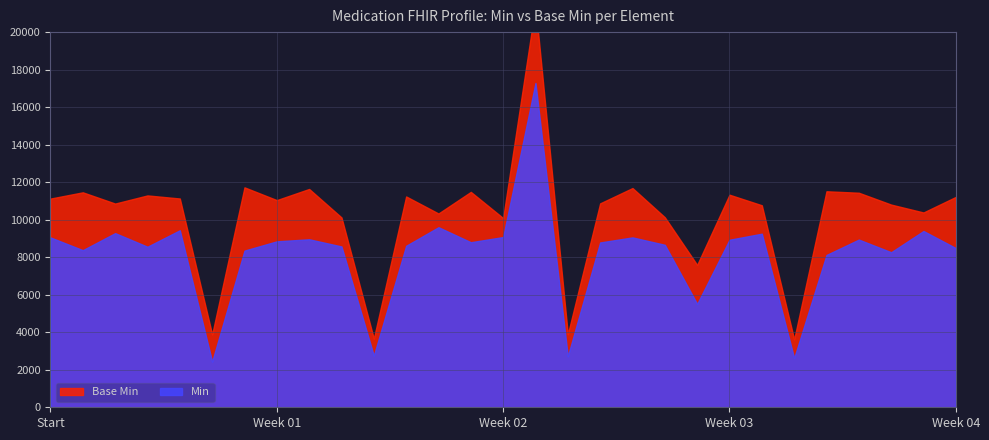

Is it true that Min equals 0 at Medication.status?

False